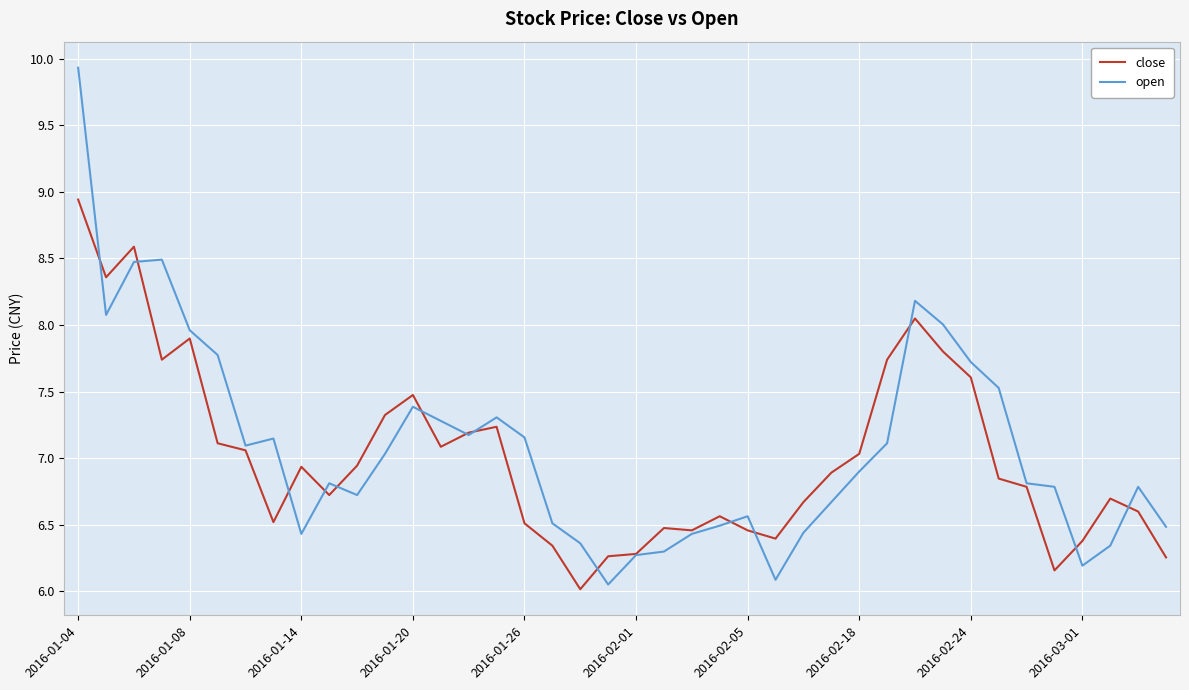

Which series has the largest range (max minus min)?

open